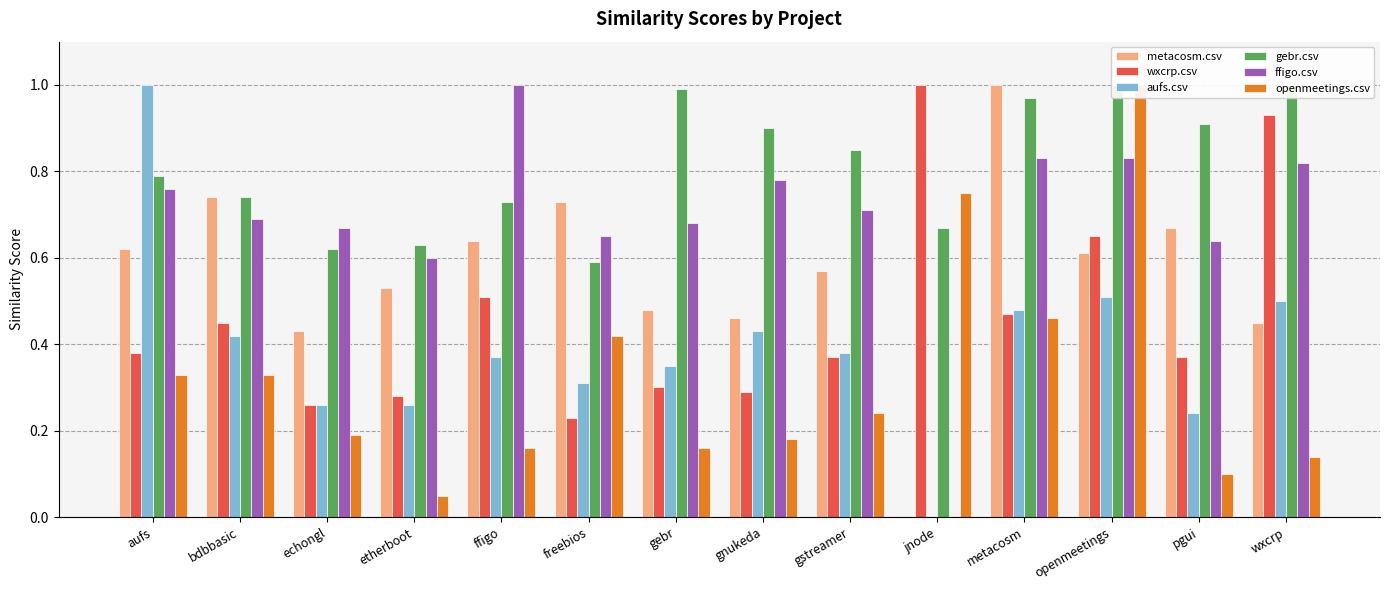

Rank the series by their maximum value, from lowest to highest.

metacosm.csv, wxcrp.csv, aufs.csv, gebr.csv, ffigo.csv, openmeetings.csv